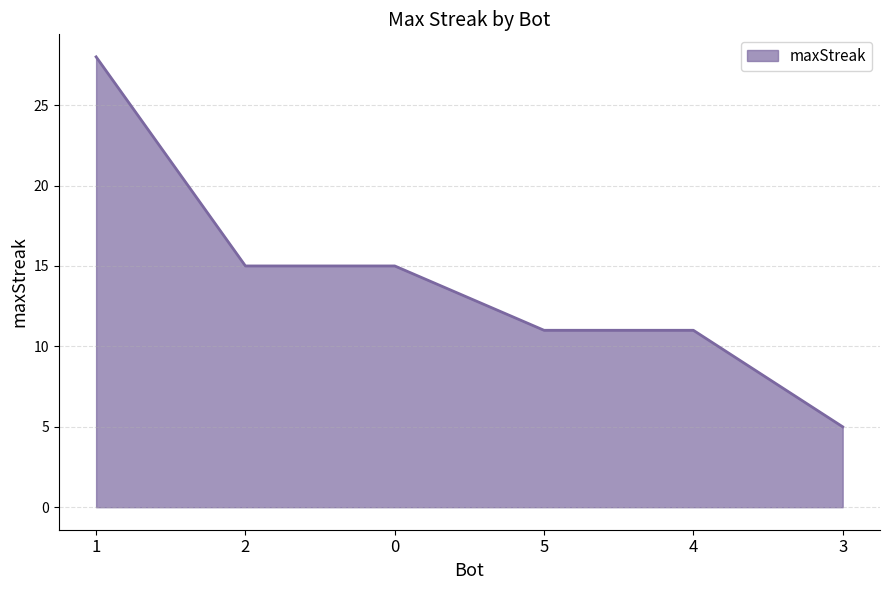

True or false: the data has more than 2 interior local peaks.

False